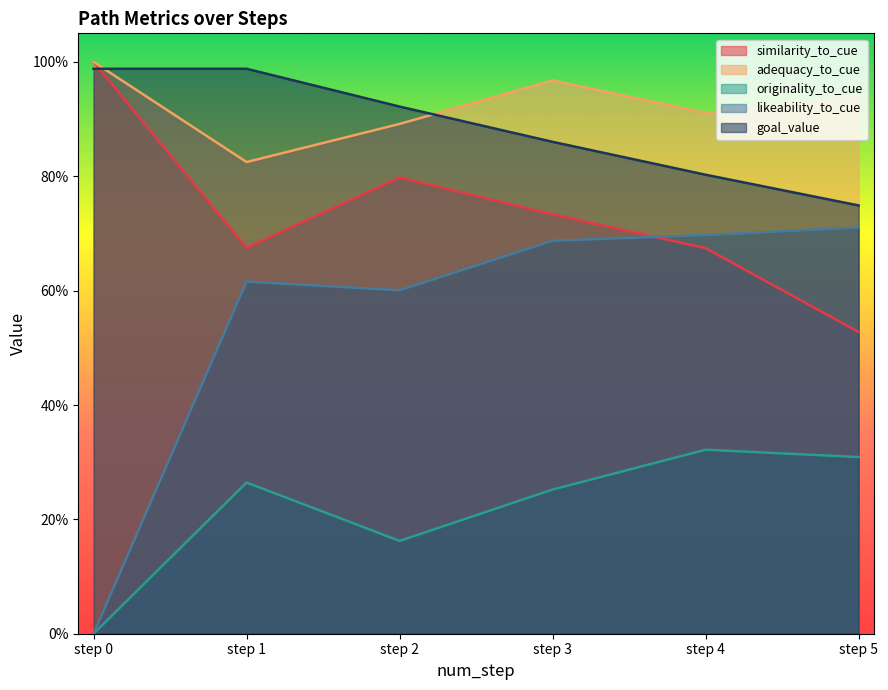

What is the value of the adequacy_to_cue point at the 6th from the left?

0.8